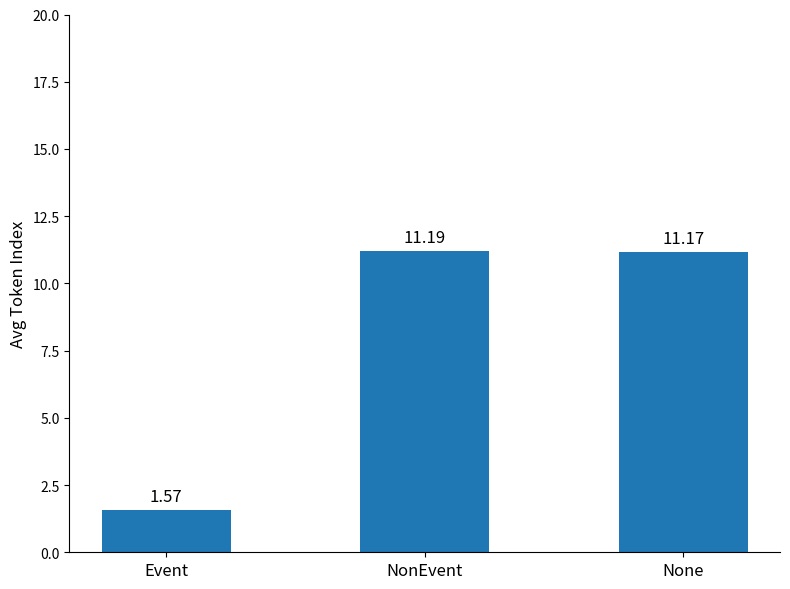

Between NonEvent and None, which is larger?

NonEvent